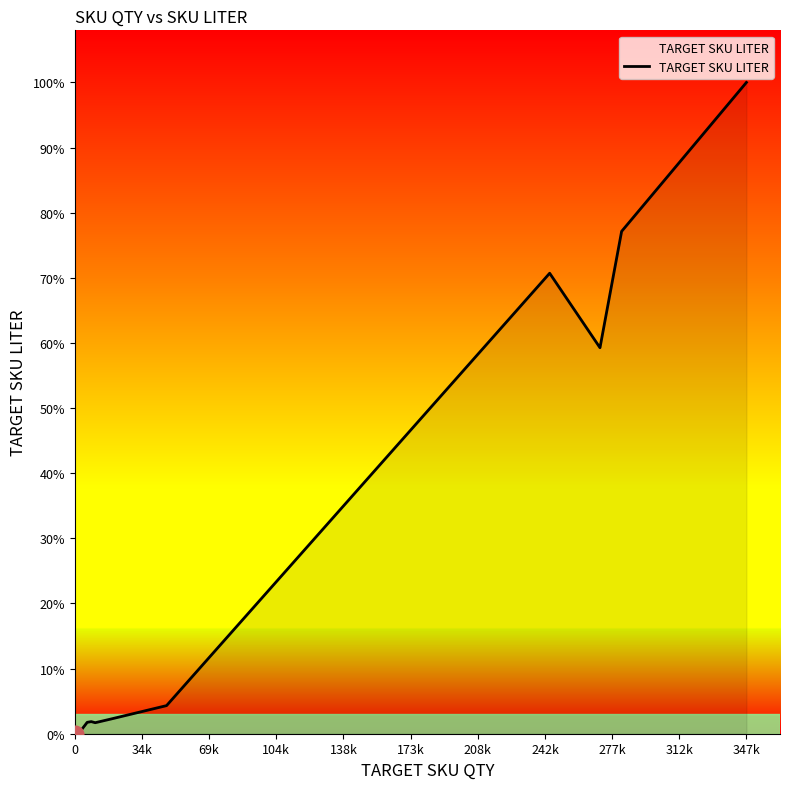

Is this an area chart (filled region under the line)?

Yes